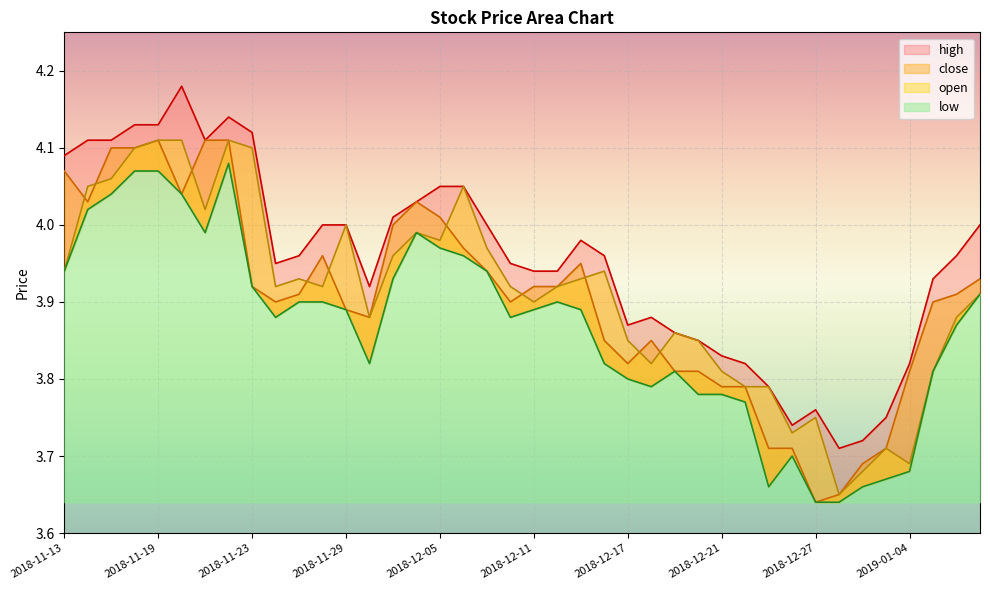

At which category is the sum across all series the highest?

2018-11-22